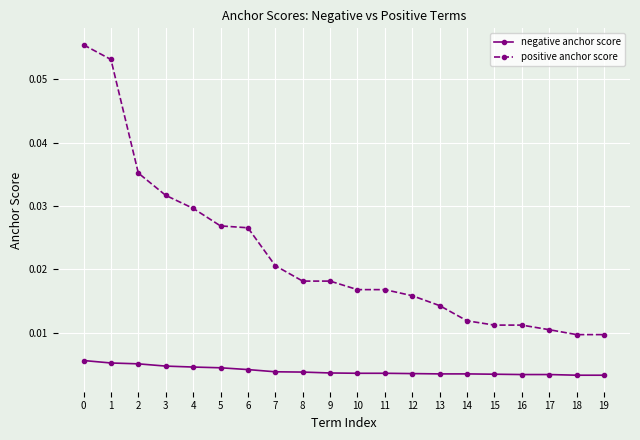

True or false: negative anchor score and positive anchor score intersect in this chart.

False